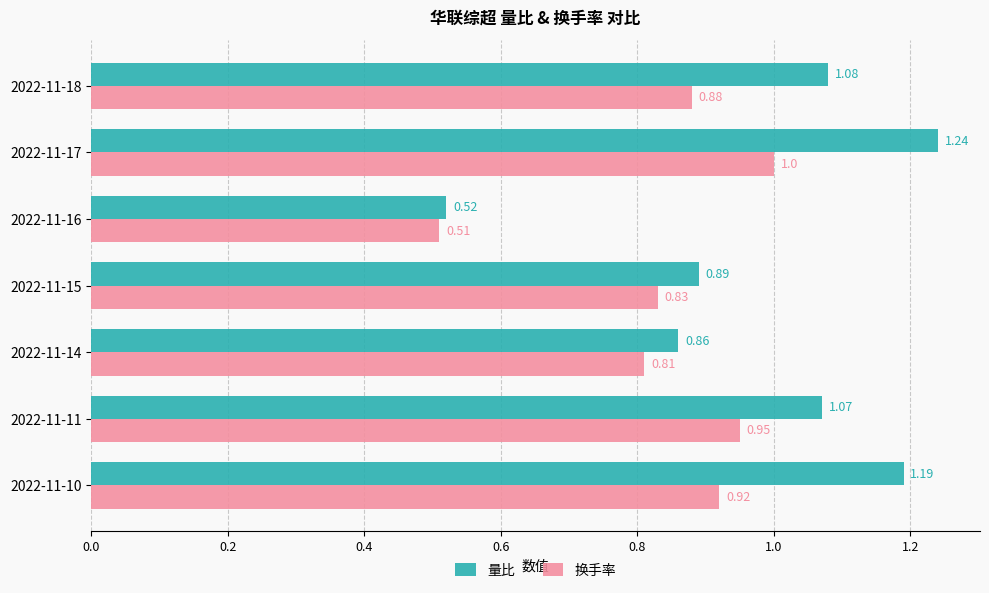

What is the difference between the highest and lowest values at 2022-11-10?

0.3